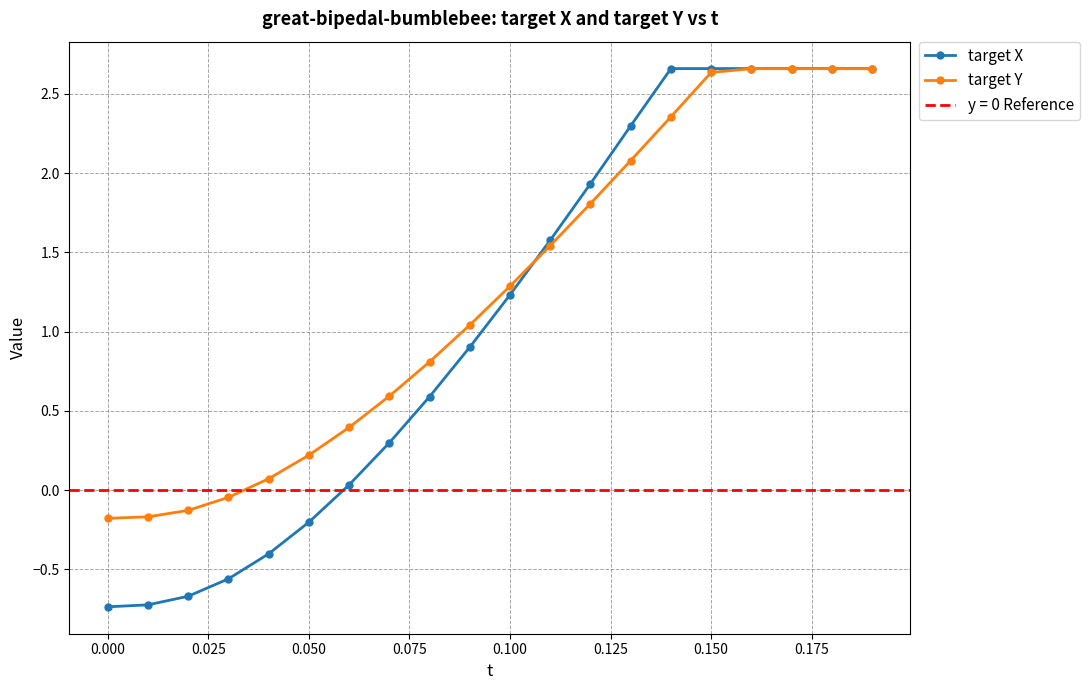

What value does the target Y series have at 0.000?

-0.2